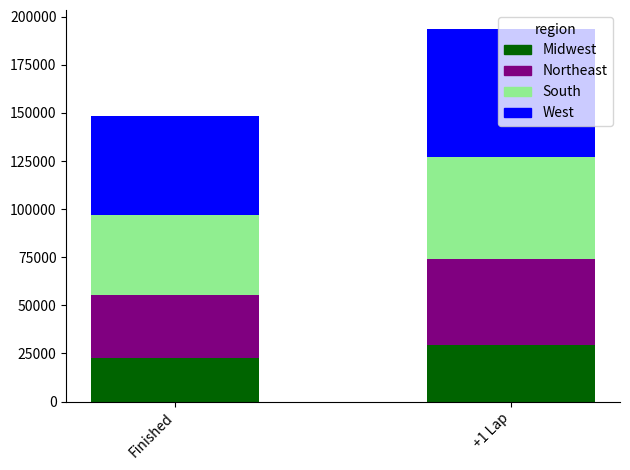

What is the total value across all series at Finished?

148315